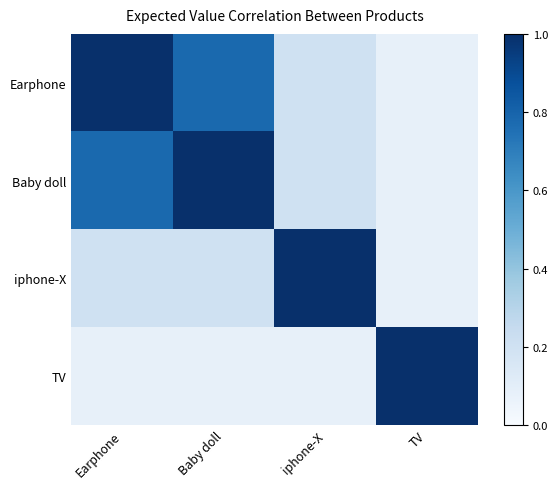

Which series has the largest range (max minus min)?

Earphone